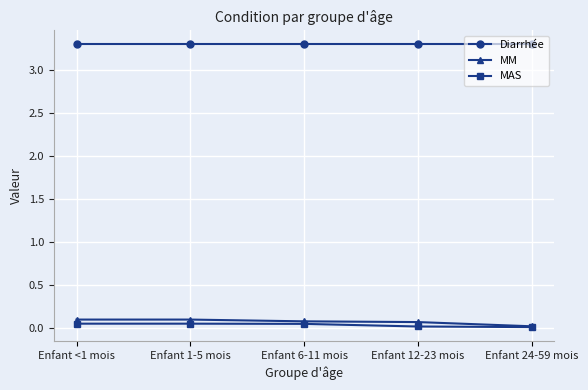

True or false: Diarrhée and MM intersect in this chart.

False